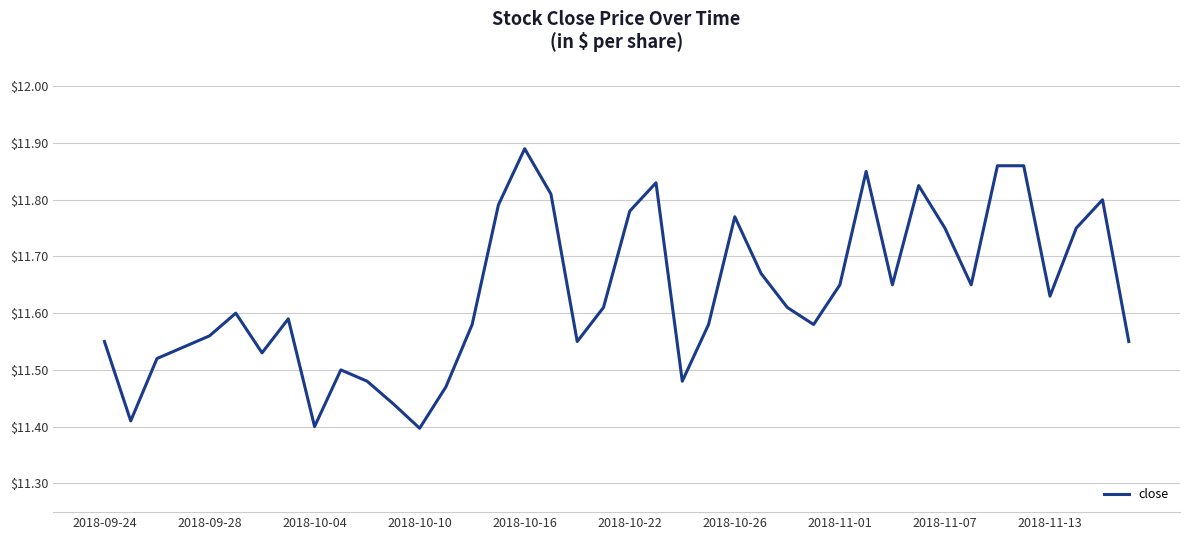

What is the difference between the maximum and minimum values?

0.5